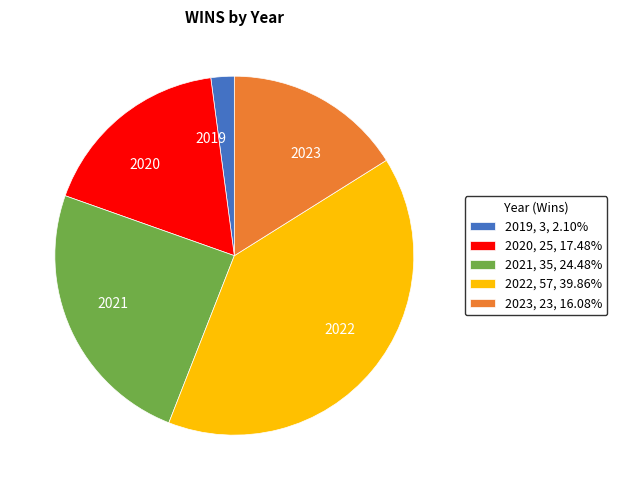

Is the sum of 2021, 35, 24.48% and 2020, 25, 17.48% greater than half?

No